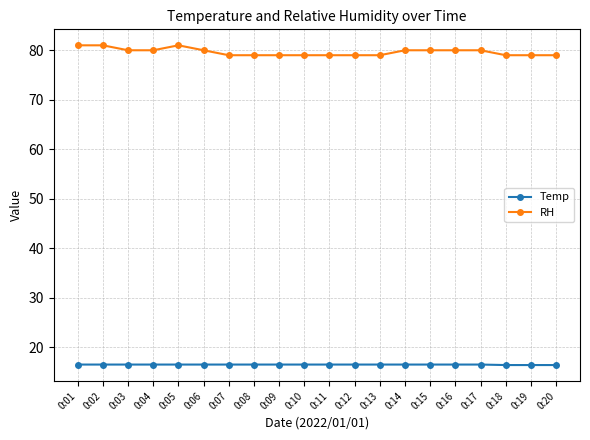

How many lines are shown in the chart?

2